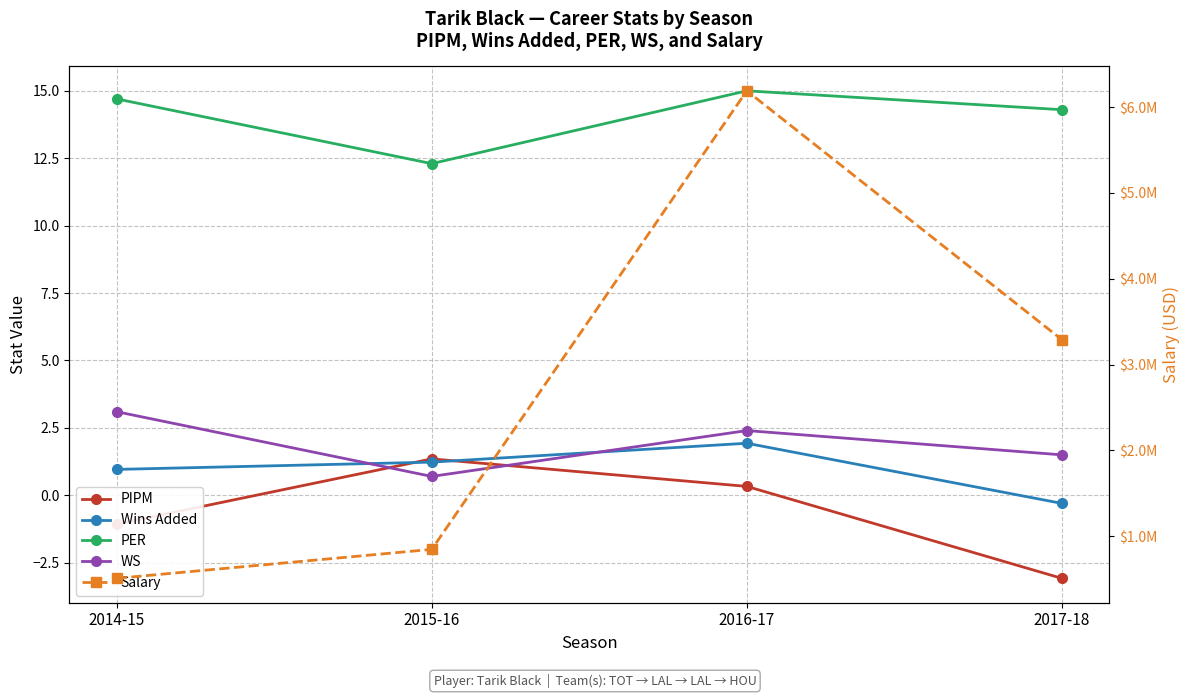

The value of Salary at 2017-18 is 5768141.4. True or false?

False